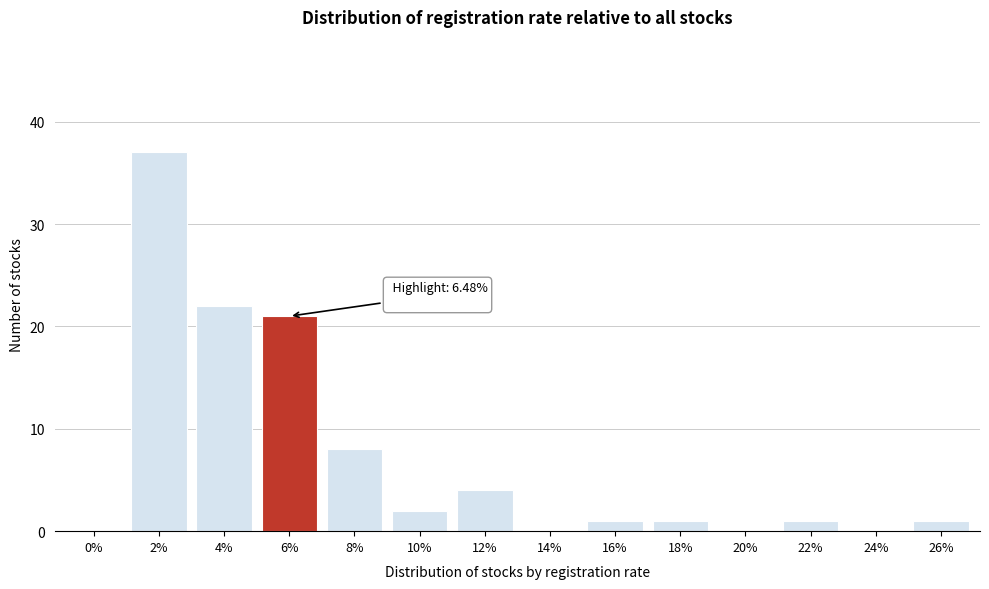

Reading left to right, extract all data points from this chart.

0%=0	2%=37	4%=22	6%=21	8%=8	10%=2	12%=4	14%=0	16%=1	18%=1	20%=0	22%=1	24%=0	26%=1